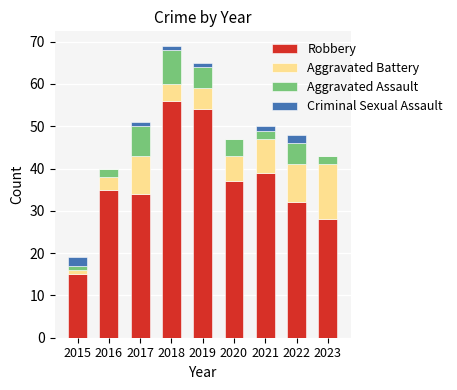

What is the maximum value for Robbery?

56